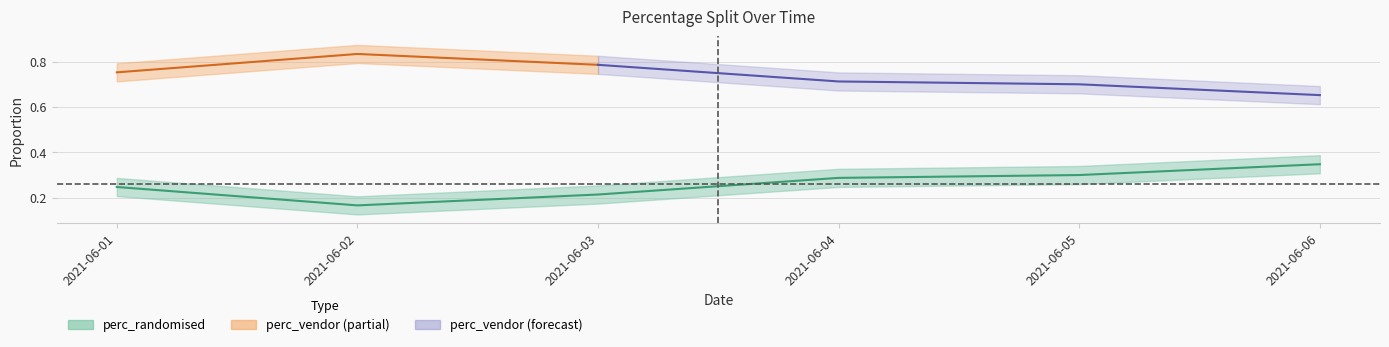

Count the values in the range 0 to 1.

6